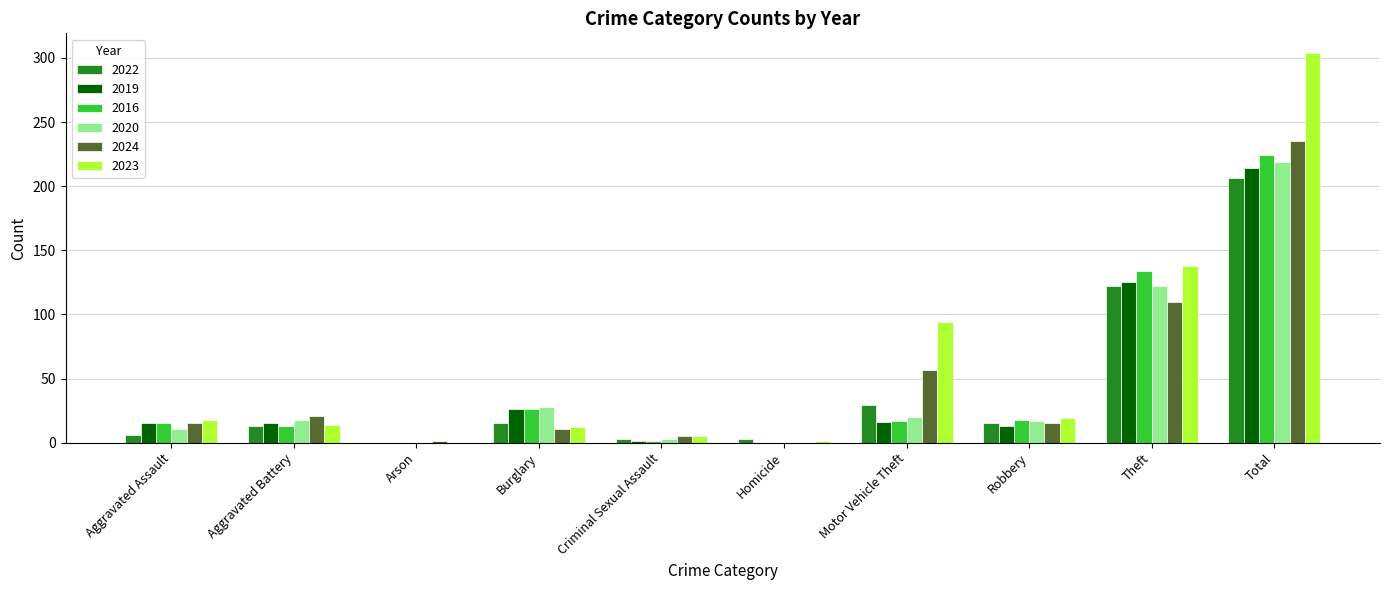

Which series has the widest spread of values?

2023